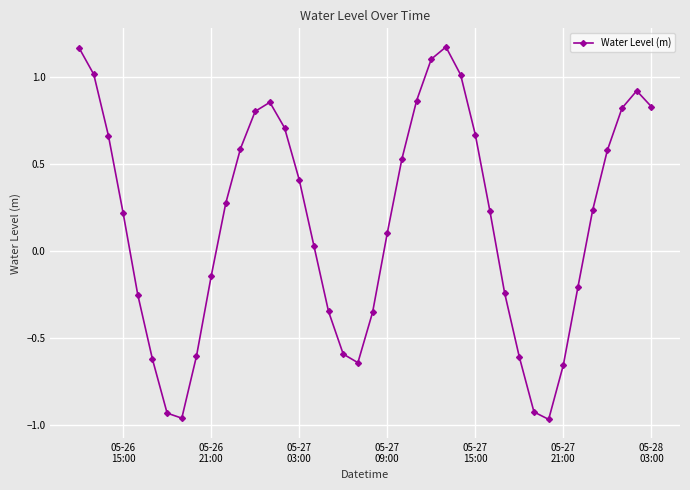

True or false: the data has more than 2 interior local peaks.

True